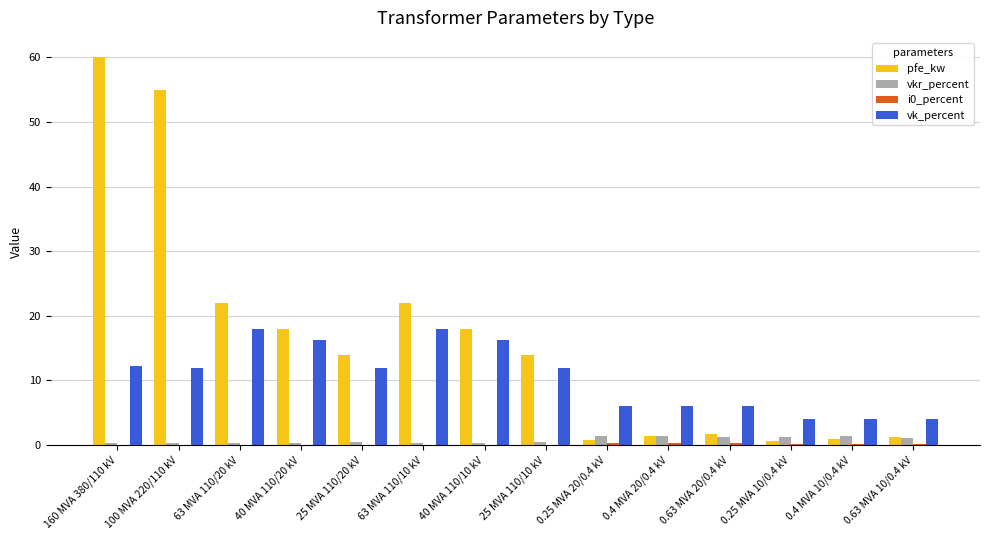

The value of pfe_kw at 25 MVA 110/20 kV is 19.0. True or false?

False